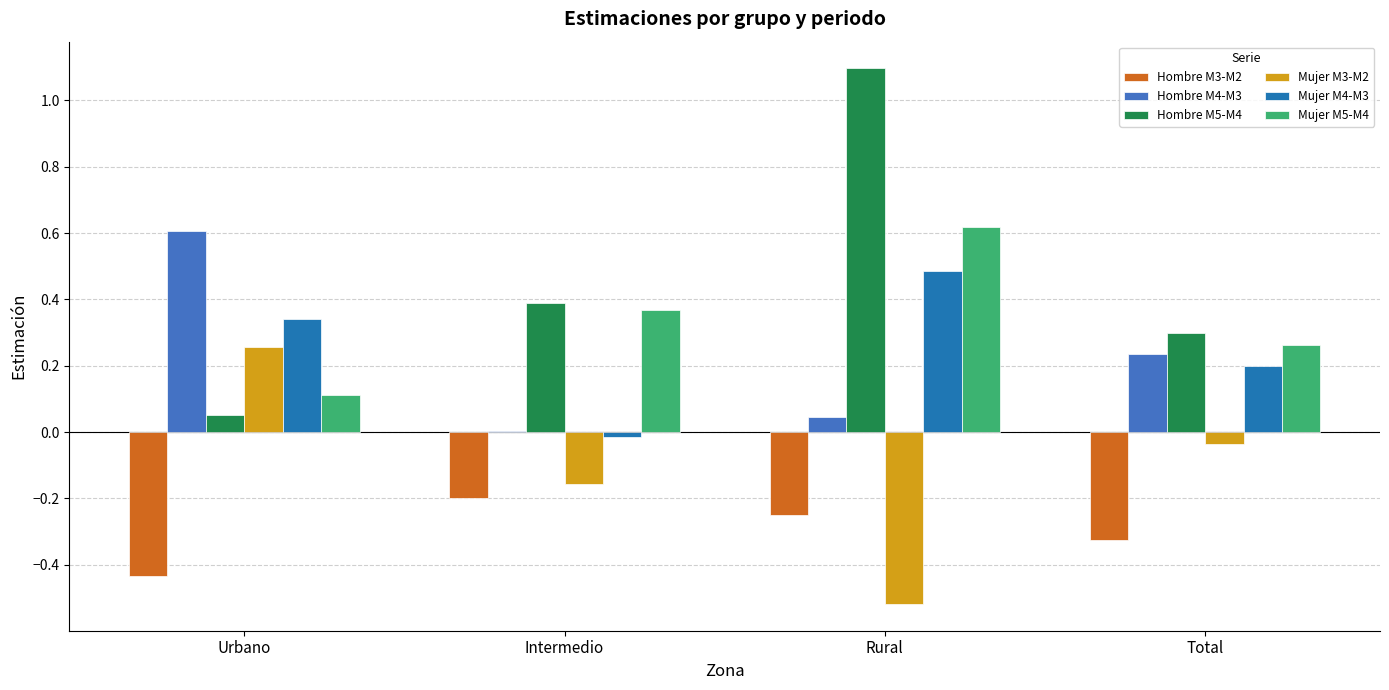

What is the sum of all Hombre M4-M3 values?

0.9